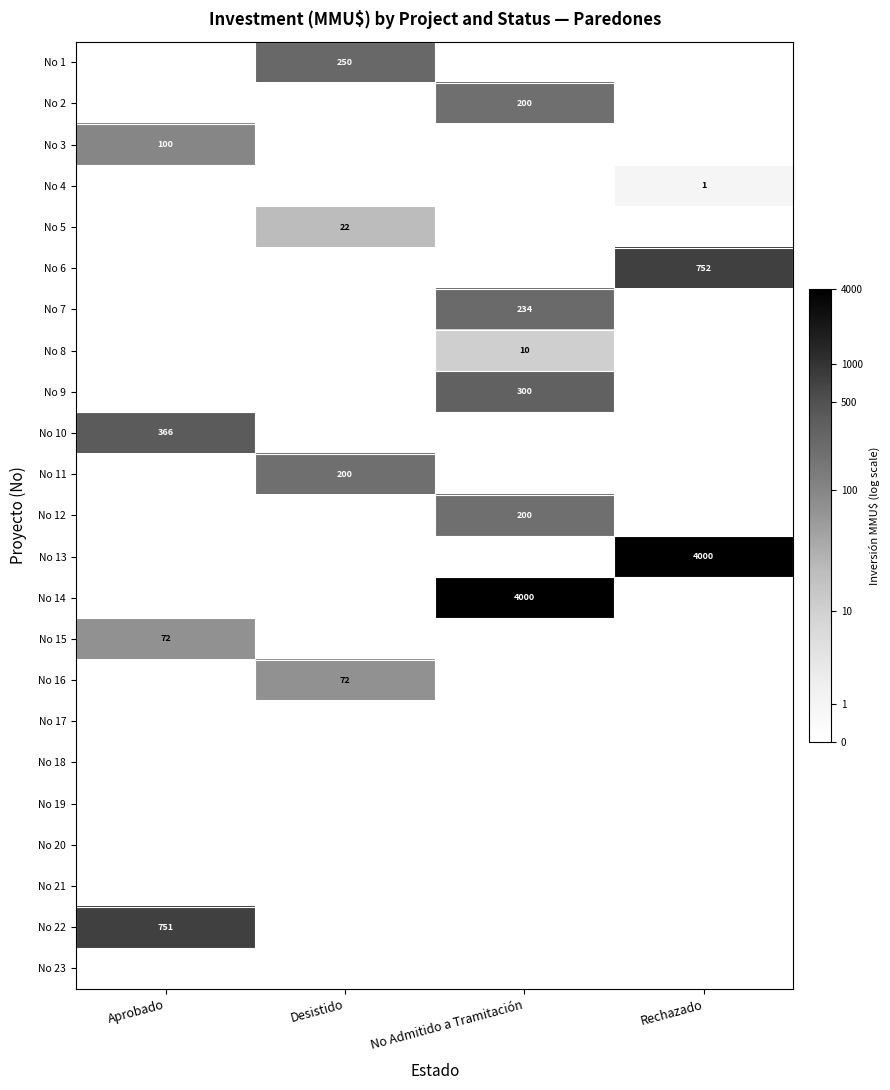

Between Desistido and Rechazado, which is larger?

Desistido